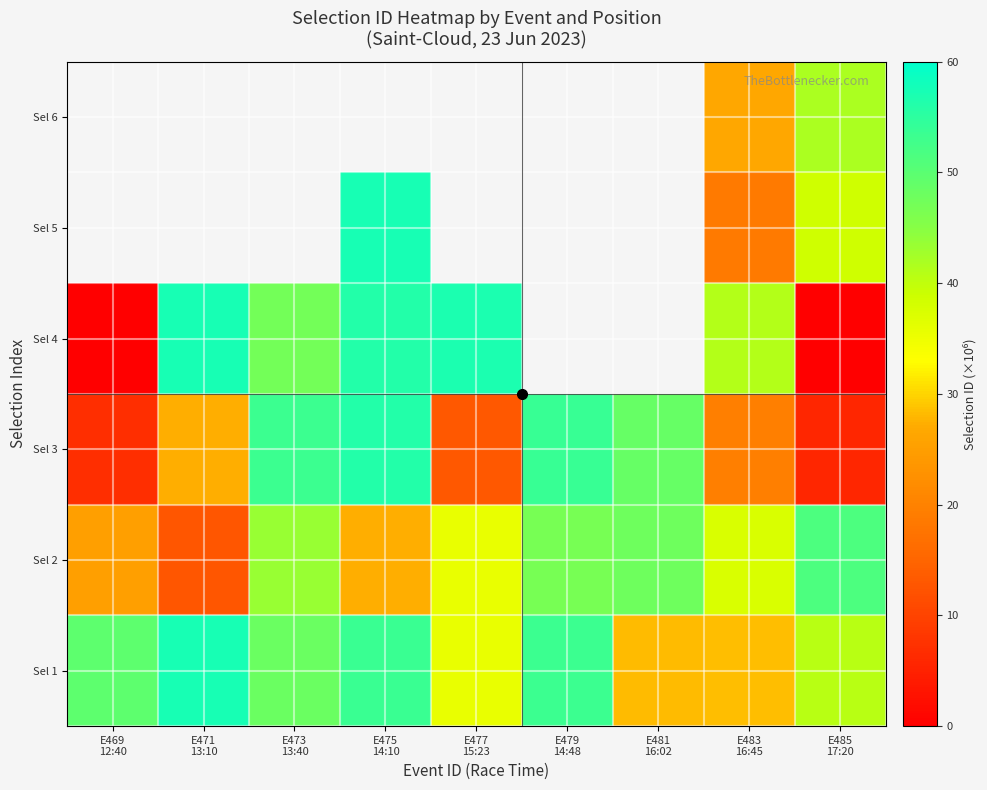

Is it true that Sel 3 equals 88.2 at E473 13:40?

False